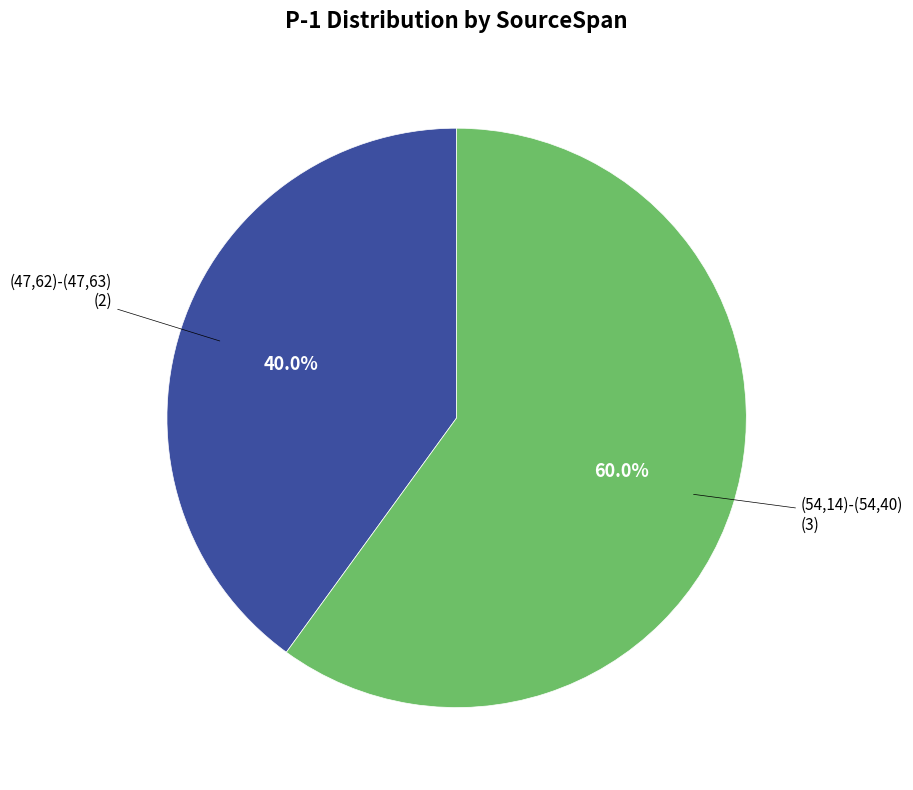

Is there a majority slice in this chart?

Yes